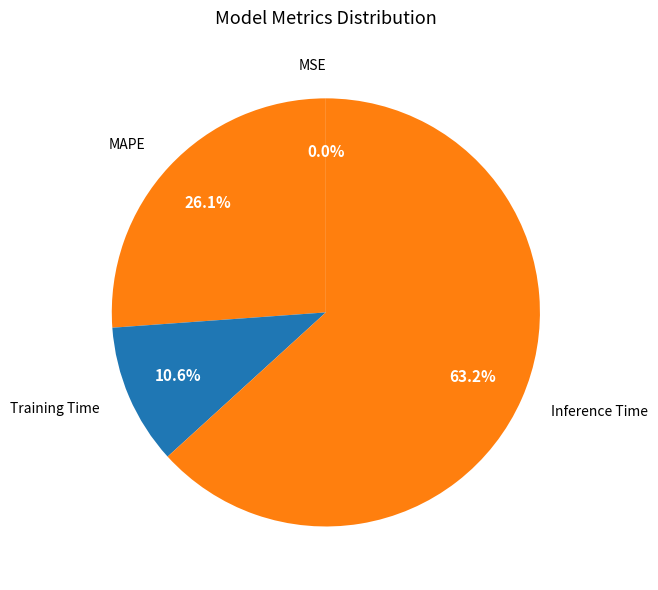

Do Inference Time and MAPE together represent more than half of the pie?

Yes